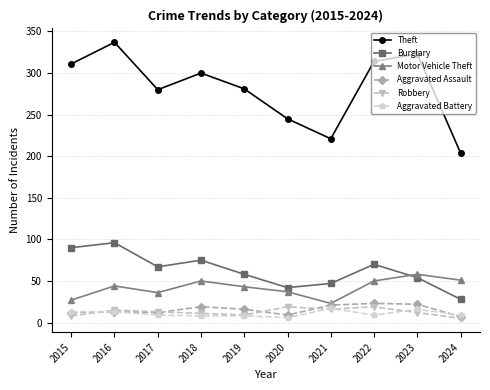

Which series has the largest total across all categories?

Theft